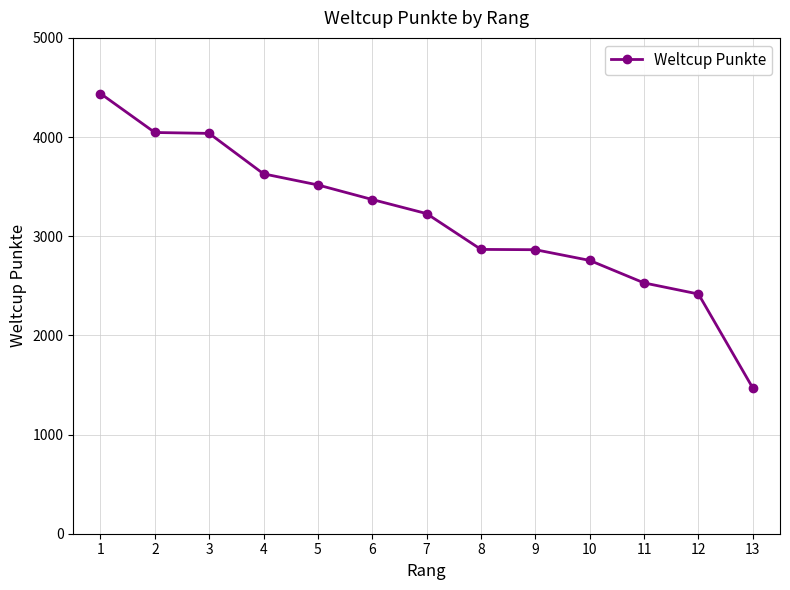

Between 13 and 8, which is larger?

8